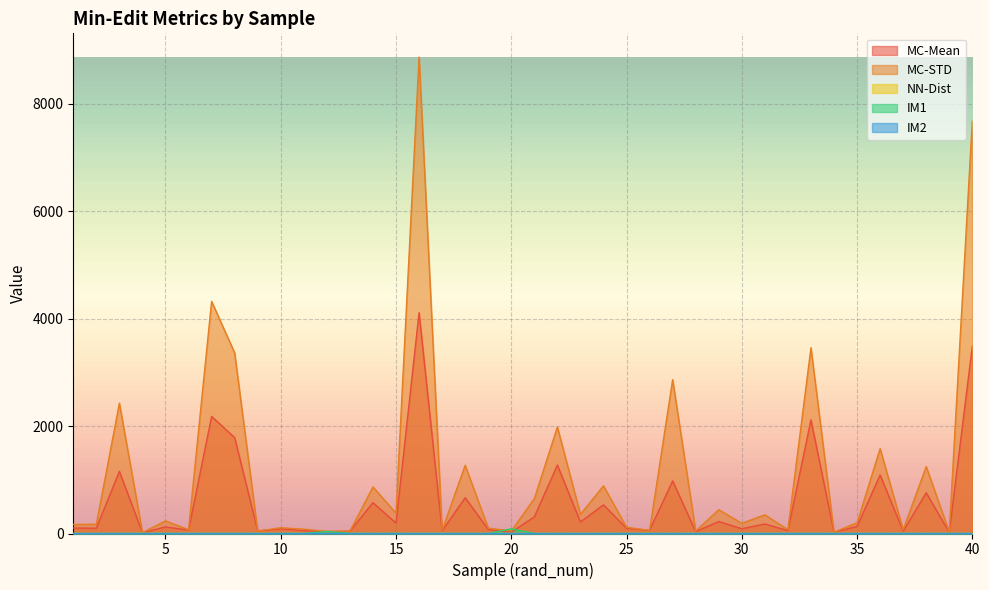

What is the sum of all MC-Mean values?

23204.1